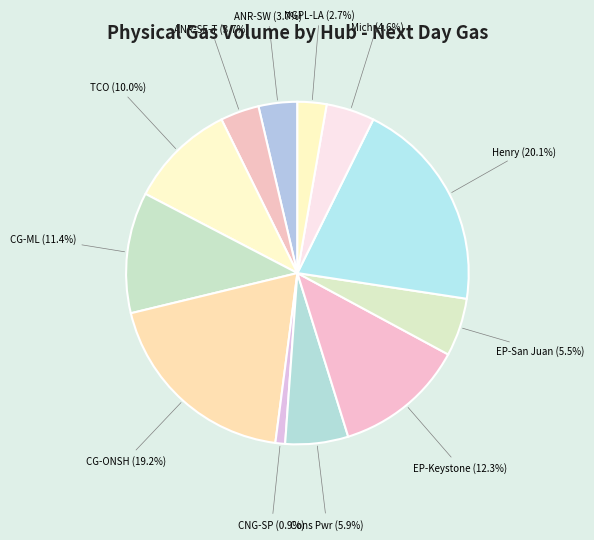

Which category has the smallest portion of the pie?

CNG-SP